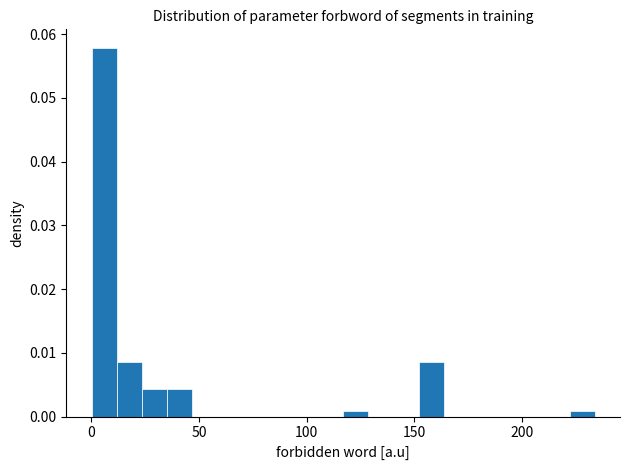

Read against the x-axis, roughly where is the centre of the tallest bar?

5